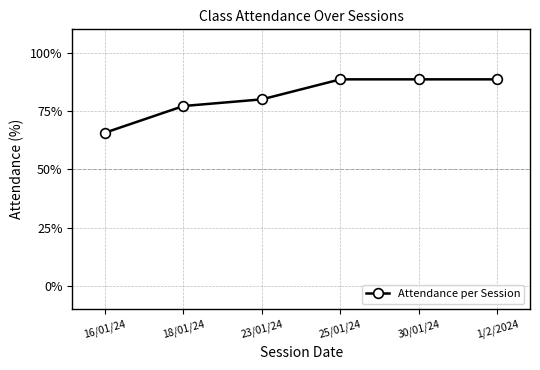

The chart shows a value of 115.0 at 23/01/24. True or false?

False